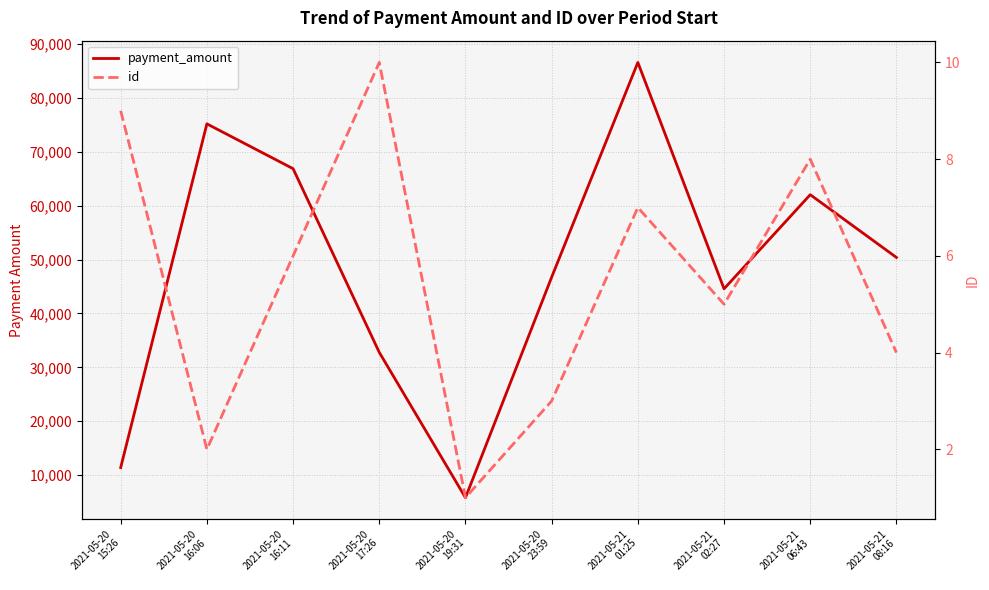

What is the greatest value displayed?

86566